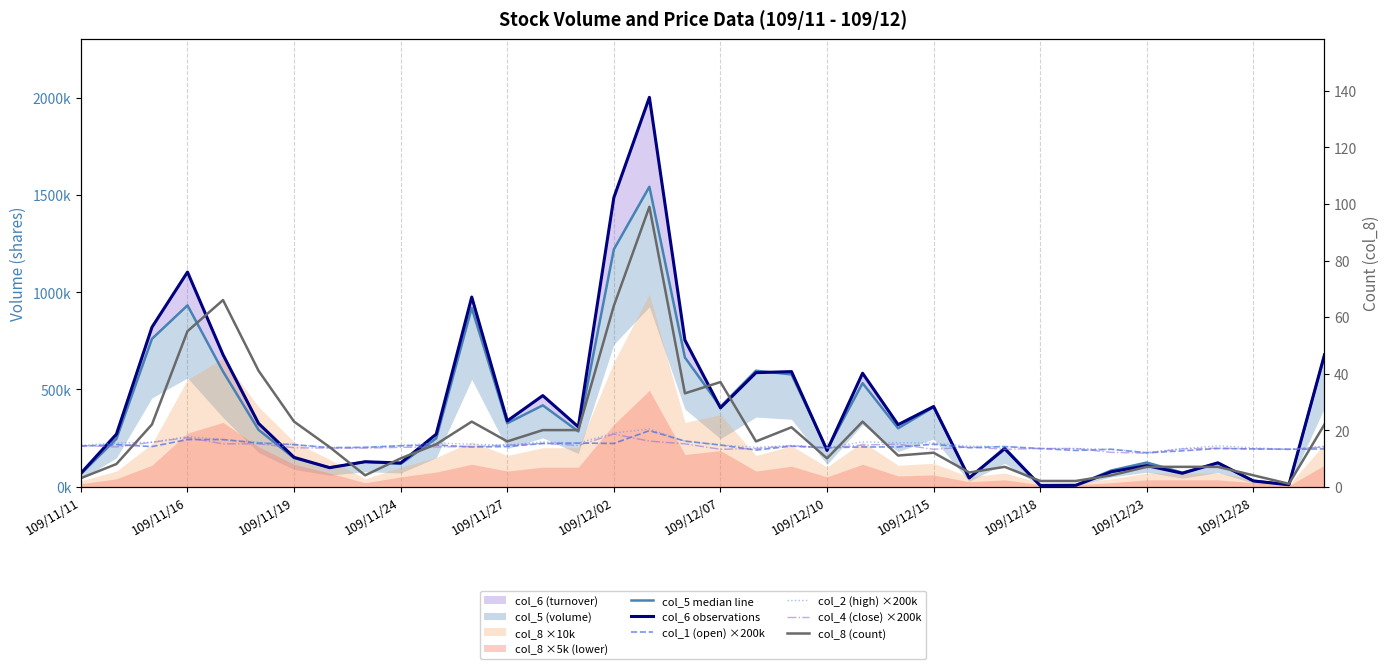

At which label does col_1 (open) ×200k first exceed 206000?

109/11/11